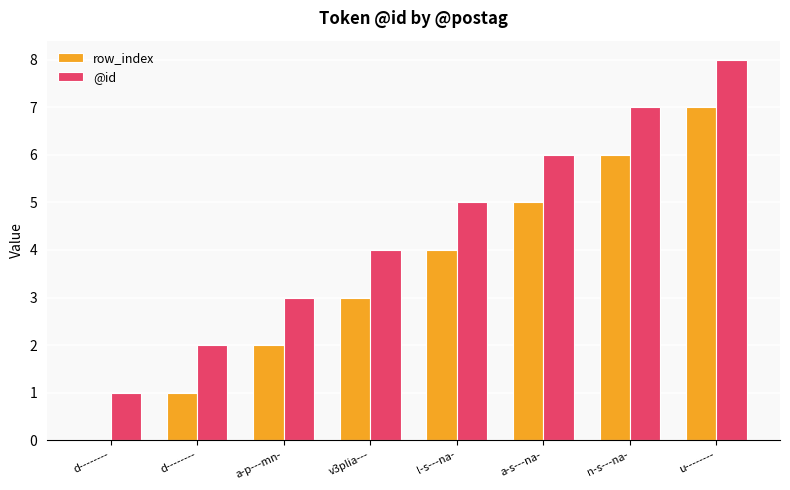

Does the chart contain stacked bars?

No